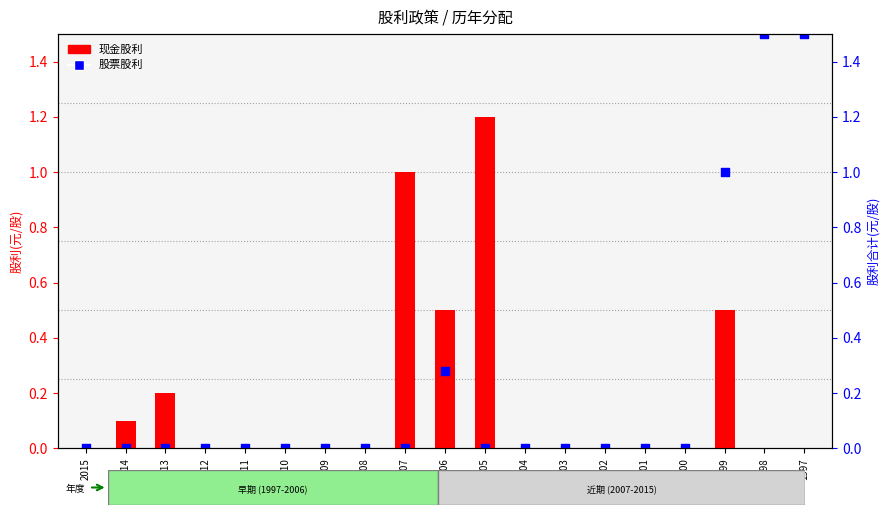

At which category is the sum across all series the highest?

1999